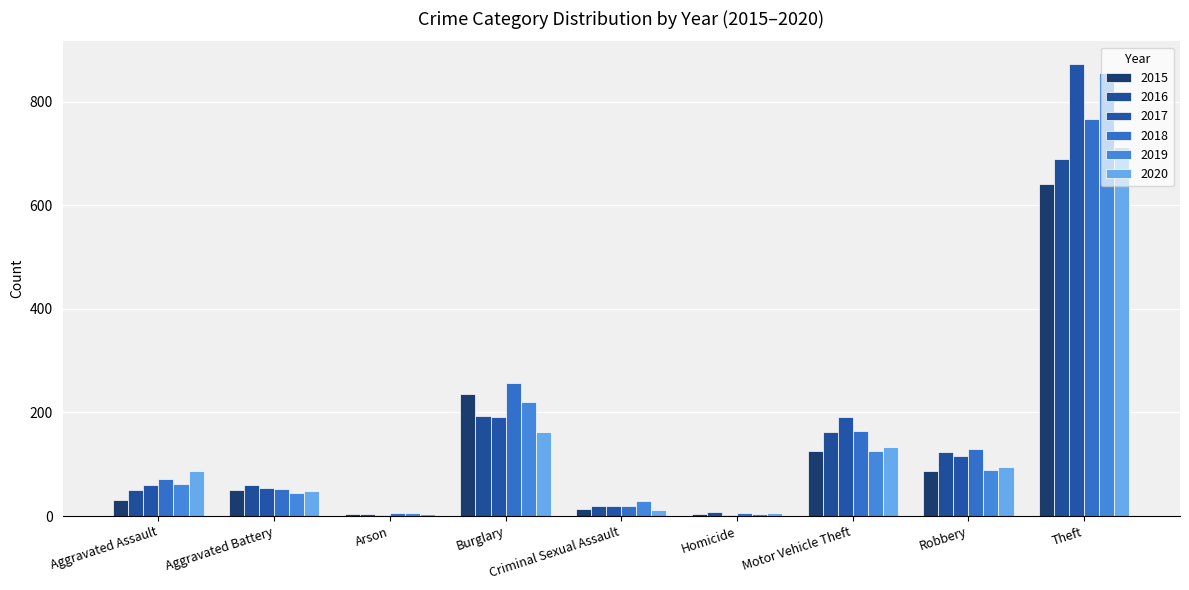

What is the label of the 4th bar from the right?

Homicide